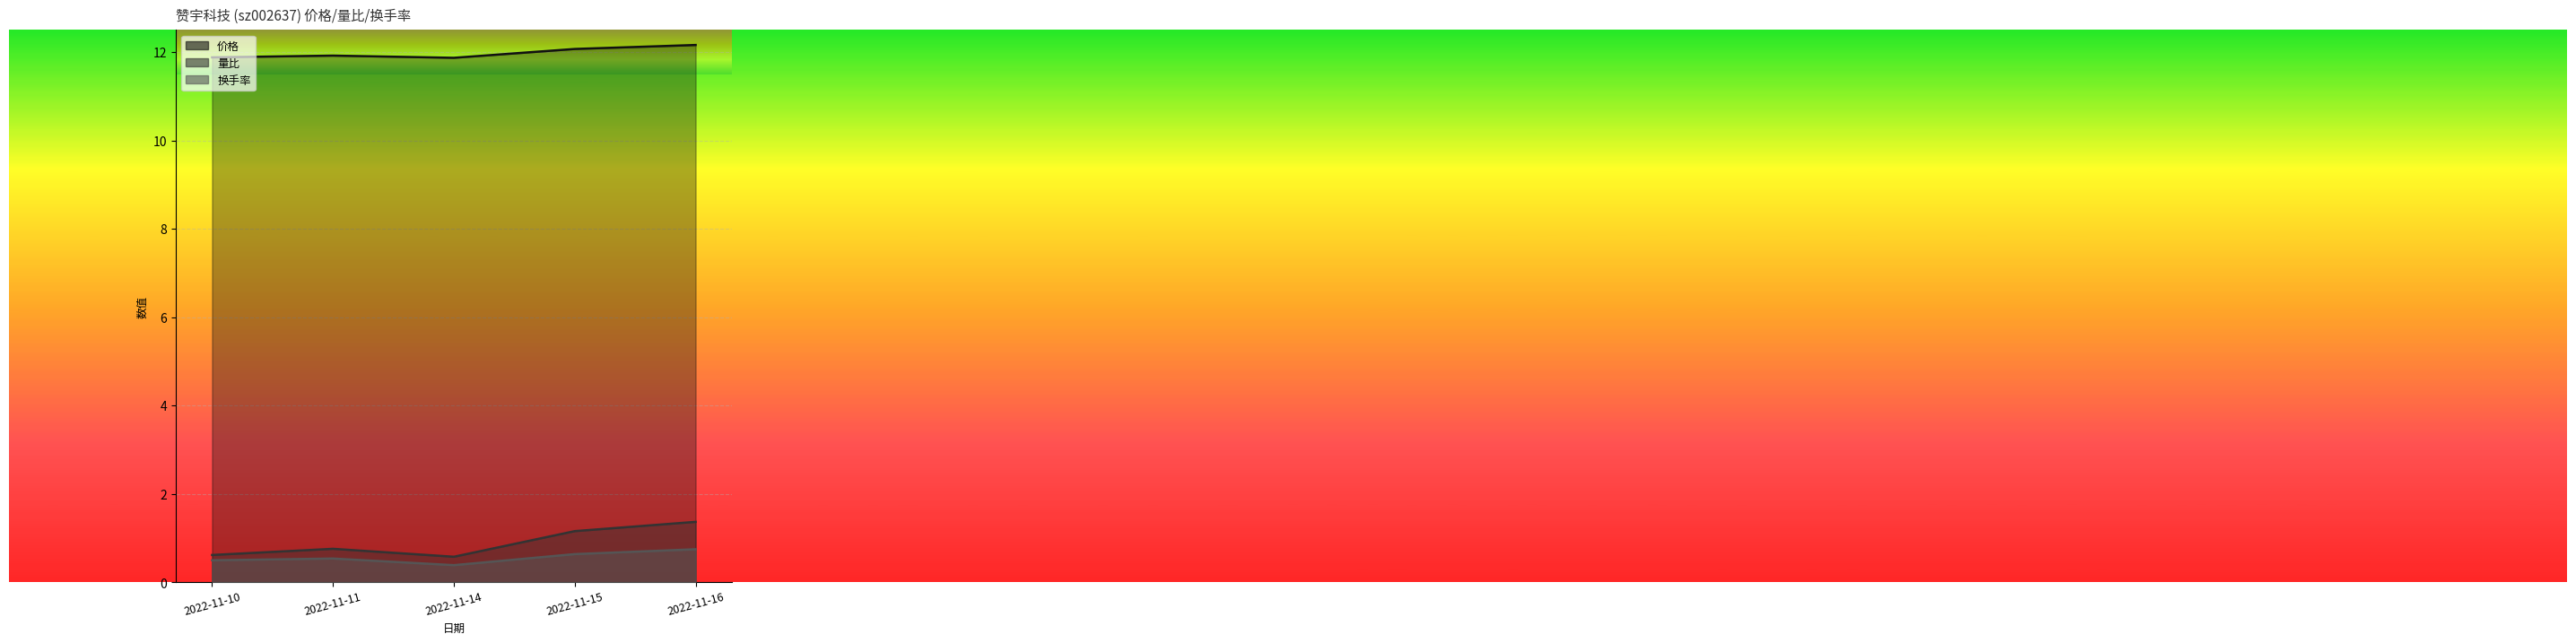

Which category has the lowest value across all series?

2022-11-14